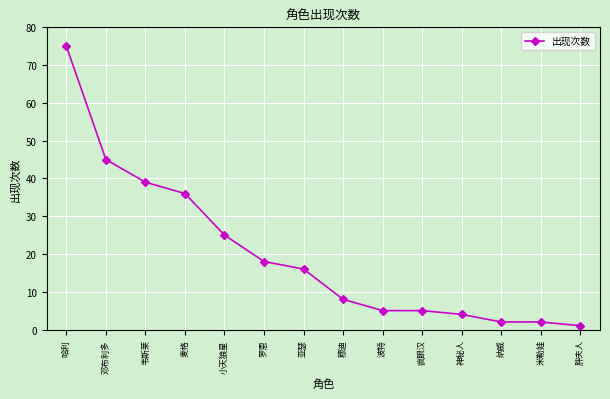

What is the value of the 5th point from the left?

25